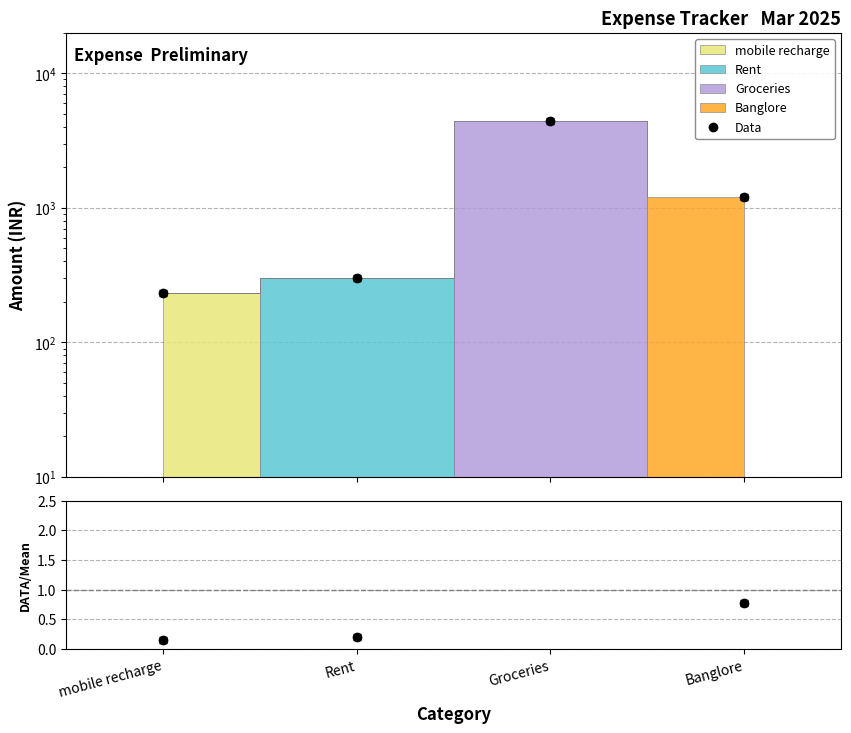

List the labels in order of value, smallest first.

mobile recharge, Rent, Banglore, Groceries